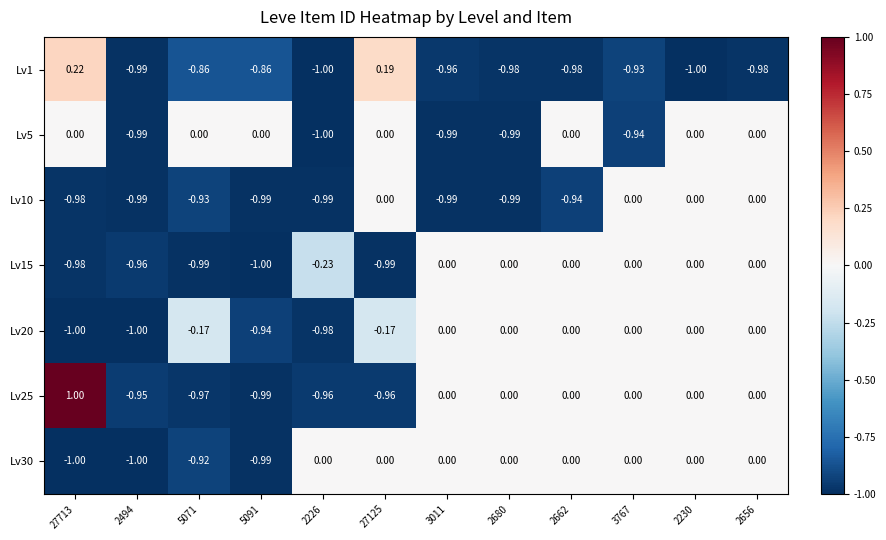

Is the value of Lv30 at 3011 greater than the value of Lv15 at 27713?

Yes